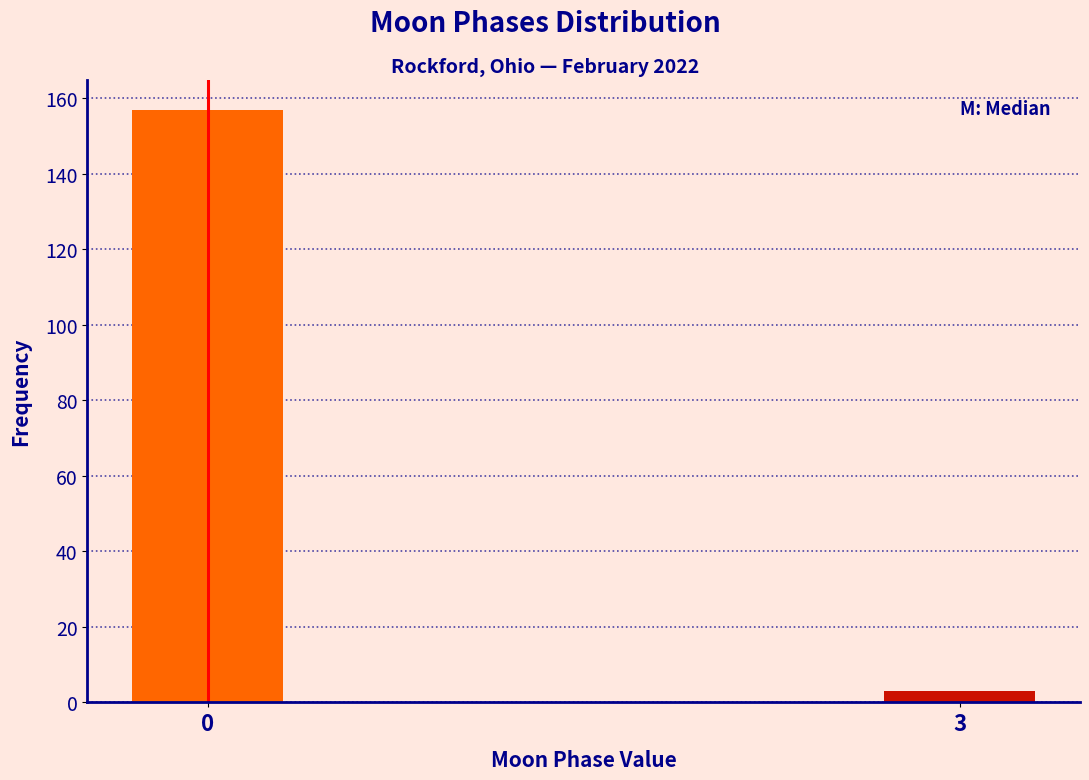

Reading left to right, what are all the values shown in this chart?

0=157	3=3